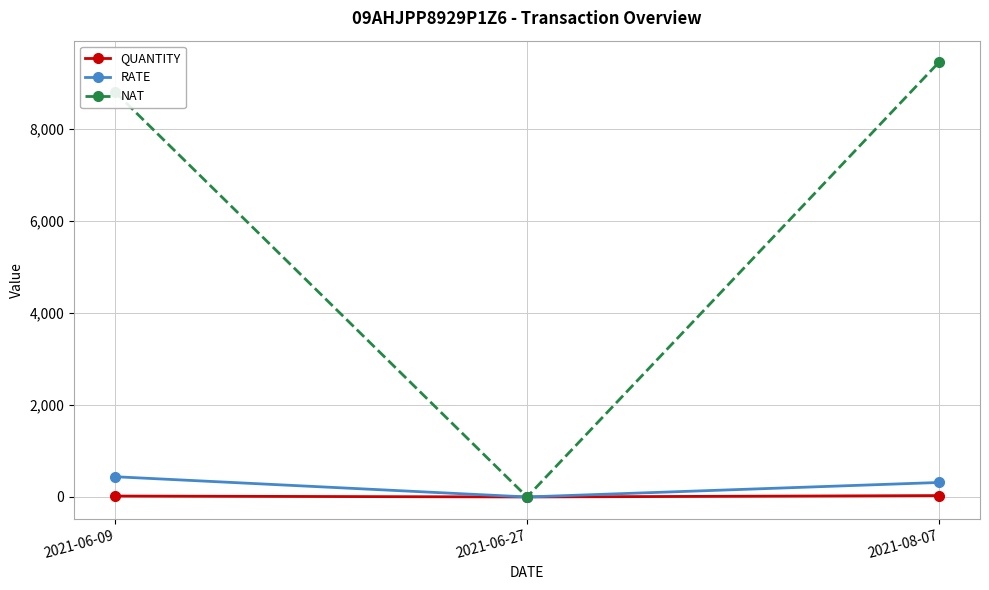

What is the label of the 2nd point from the left?

2021-06-27